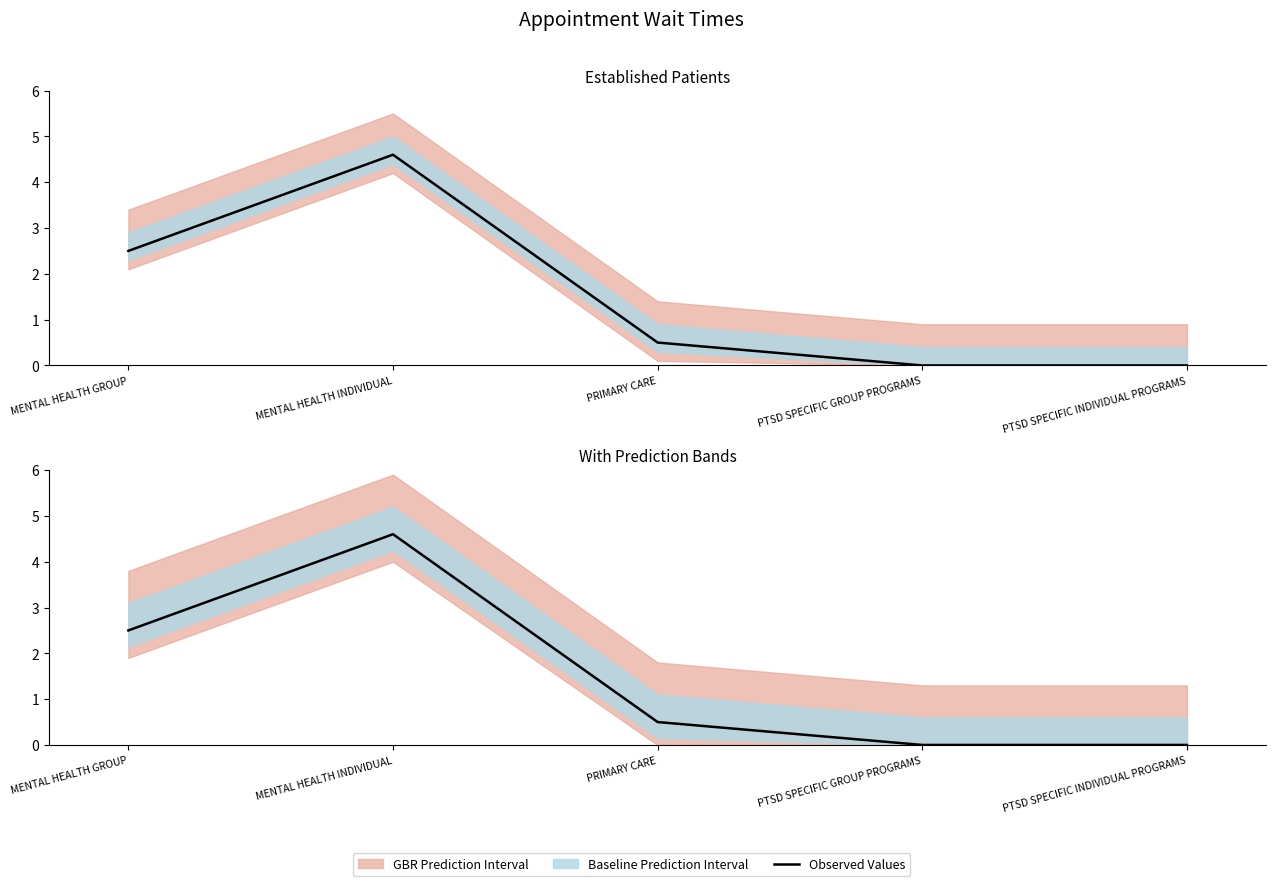

What position from the left is MENTAL HEALTH GROUP?

1